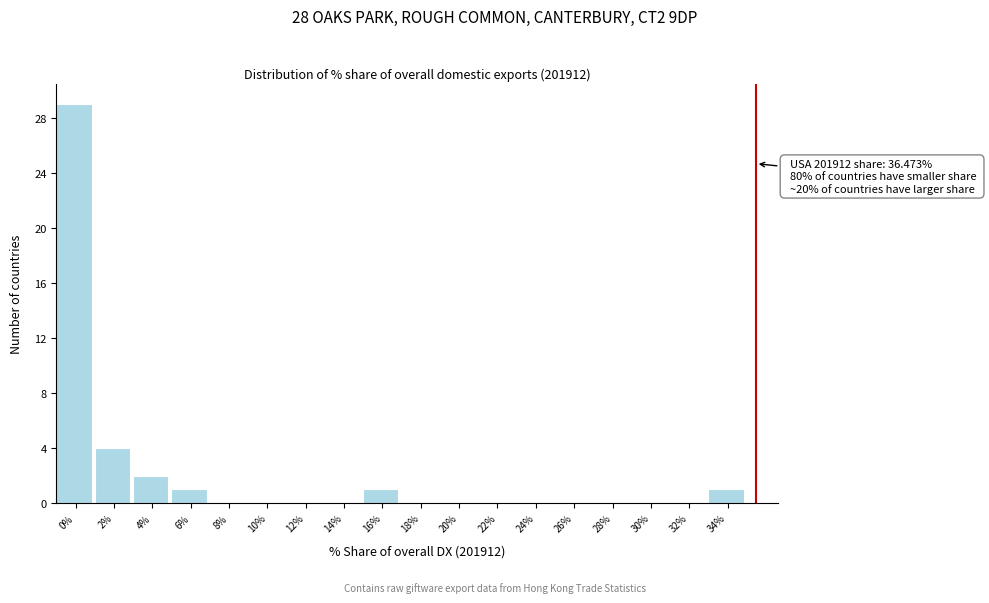

Reading right to left, what are all the values shown in this chart?

34%=1	32%=0	30%=0	28%=0	26%=0	24%=0	22%=0	20%=0	18%=0	16%=1	14%=0	12%=0	10%=0	8%=0	6%=1	4%=2	2%=4	0%=29